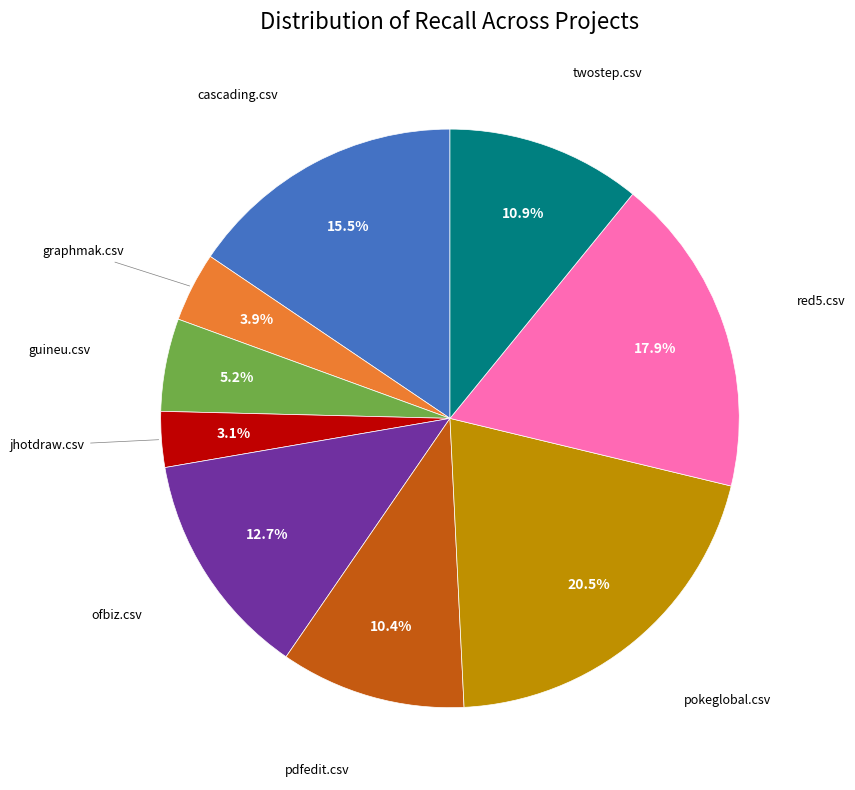

Is there any slice that represents more than half of the pie?

No